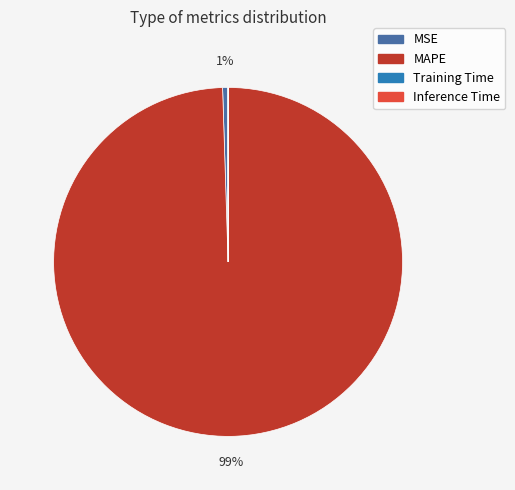

Which category has the biggest portion of the pie?

MAPE